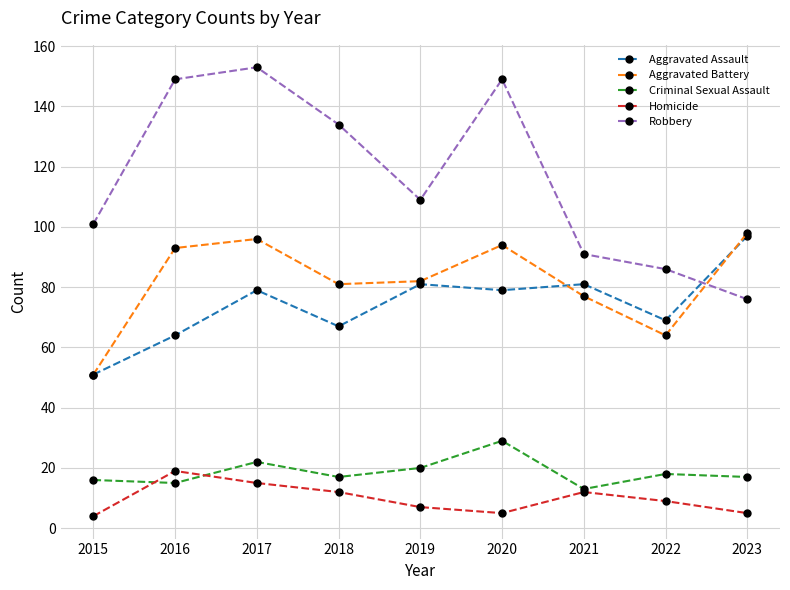

Is the value of Homicide at 2021 greater than the value of Criminal Sexual Assault at 2015?

No